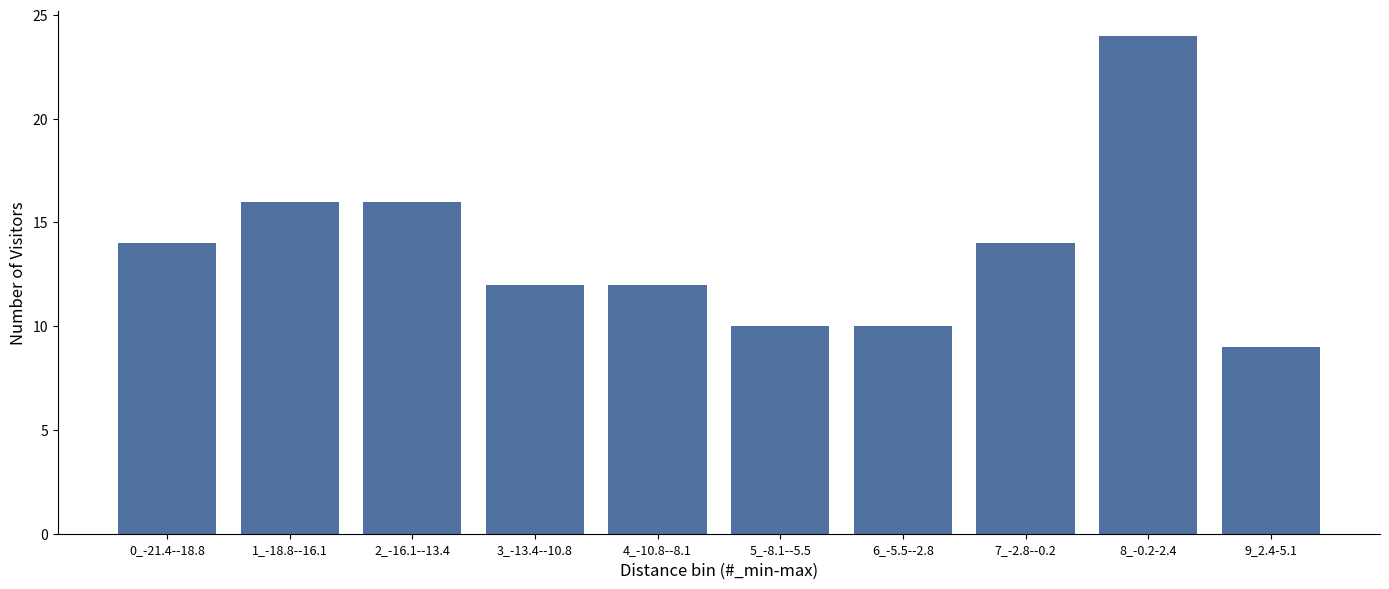

Reading left to right, list all the values displayed in this chart.

14	16	16	12	12	10	10	14	24	9